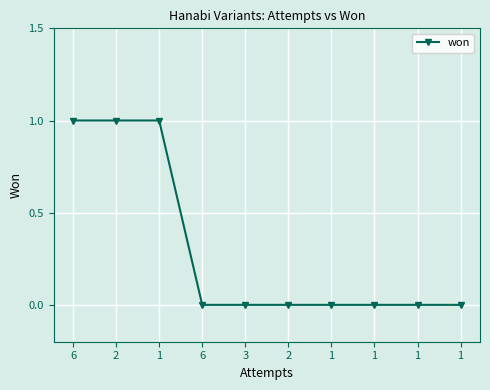

List the labels in order of value, smallest first.

6, 3, 2, 1, 1, 1, 1, 6, 2, 1